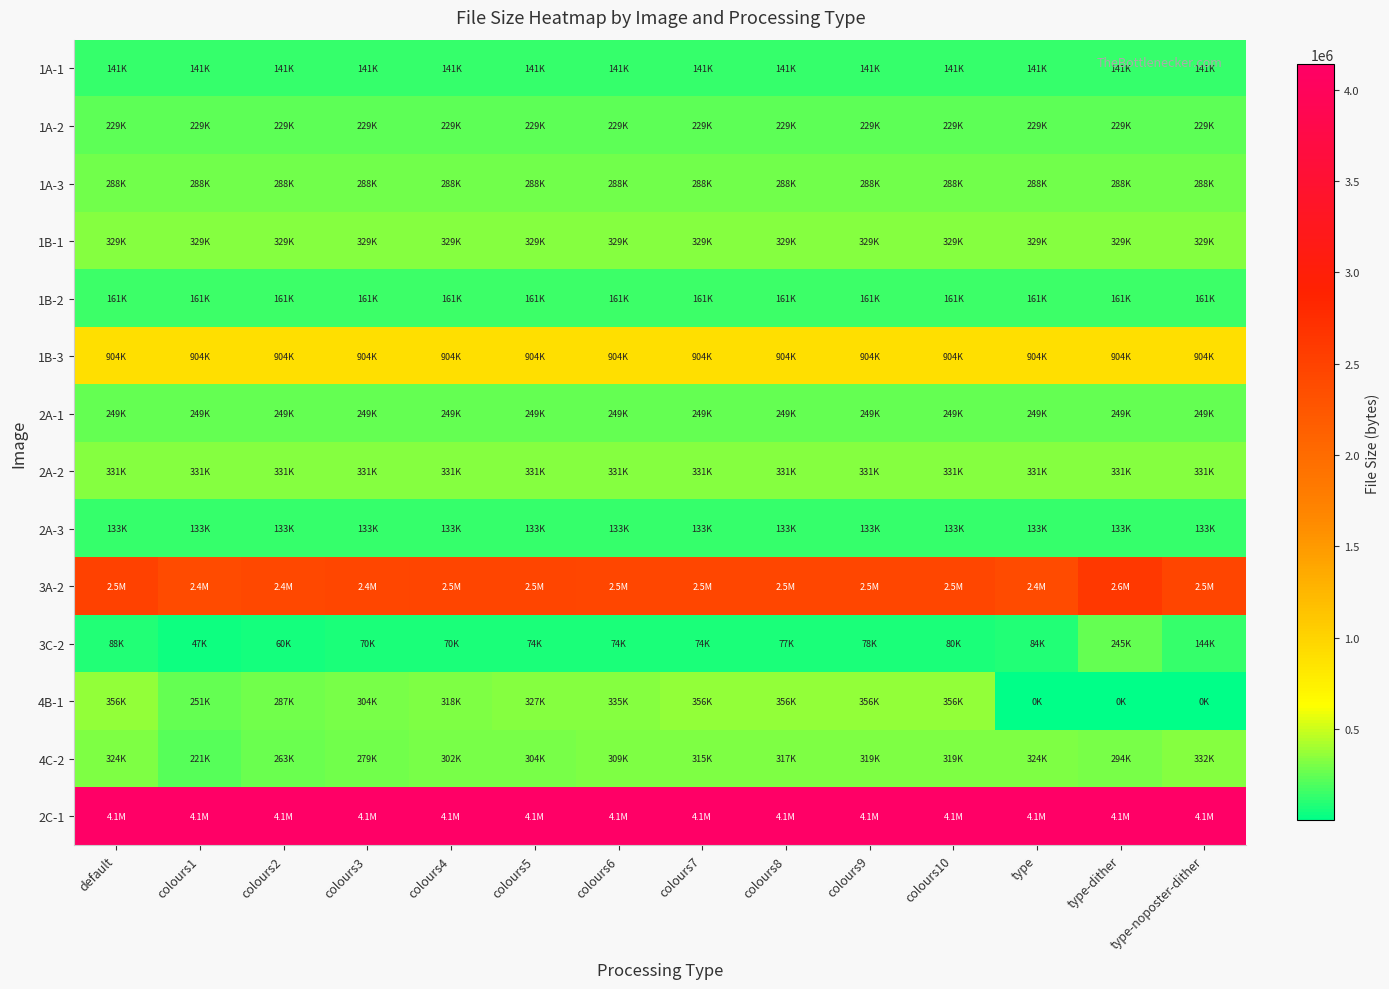

What is the total value across all series at type-dither?

10068547